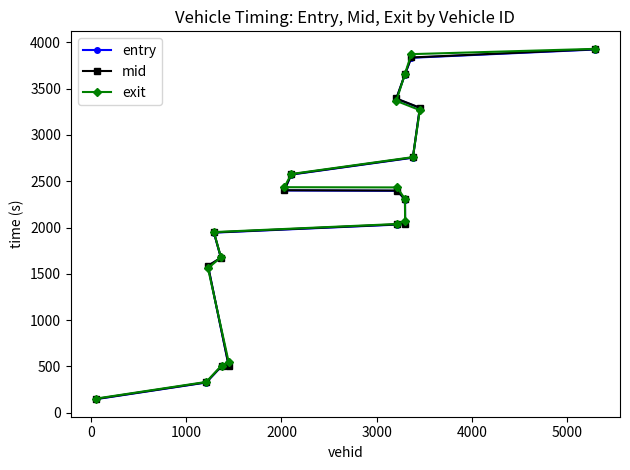

What is the highest value of the exit series?

3930.8